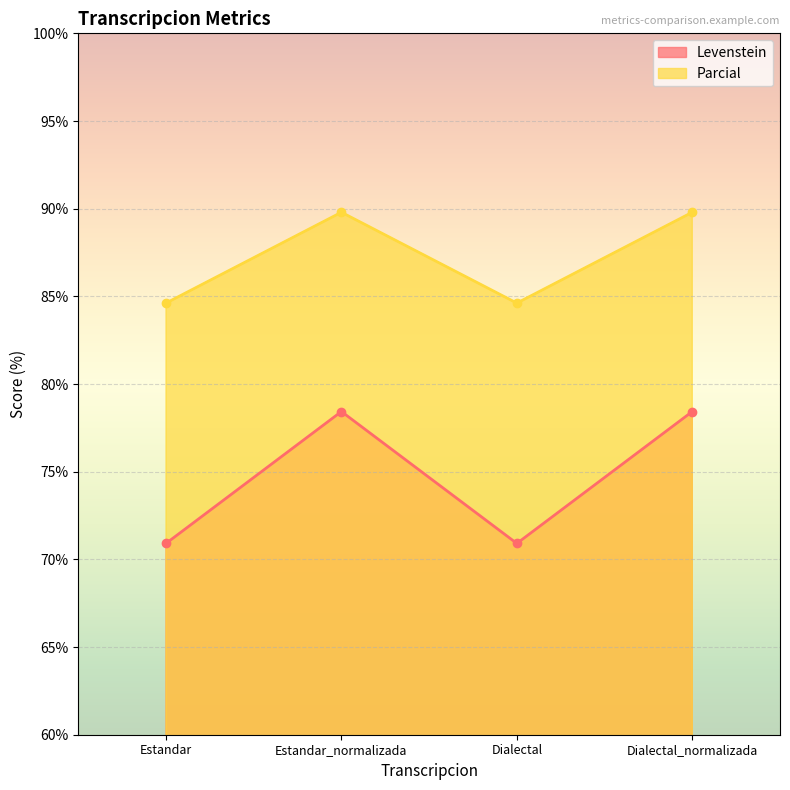

List the series in order of their overall mean, highest first.

Parcial, Levenstein